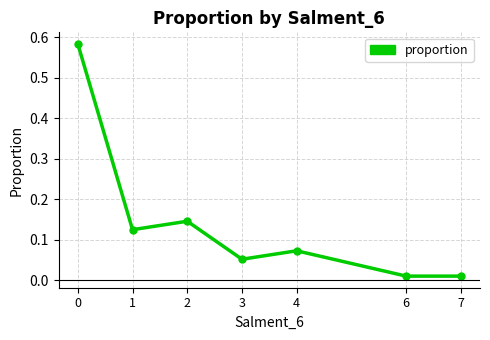

True or false: the data has more than 1 interior local peaks.

True